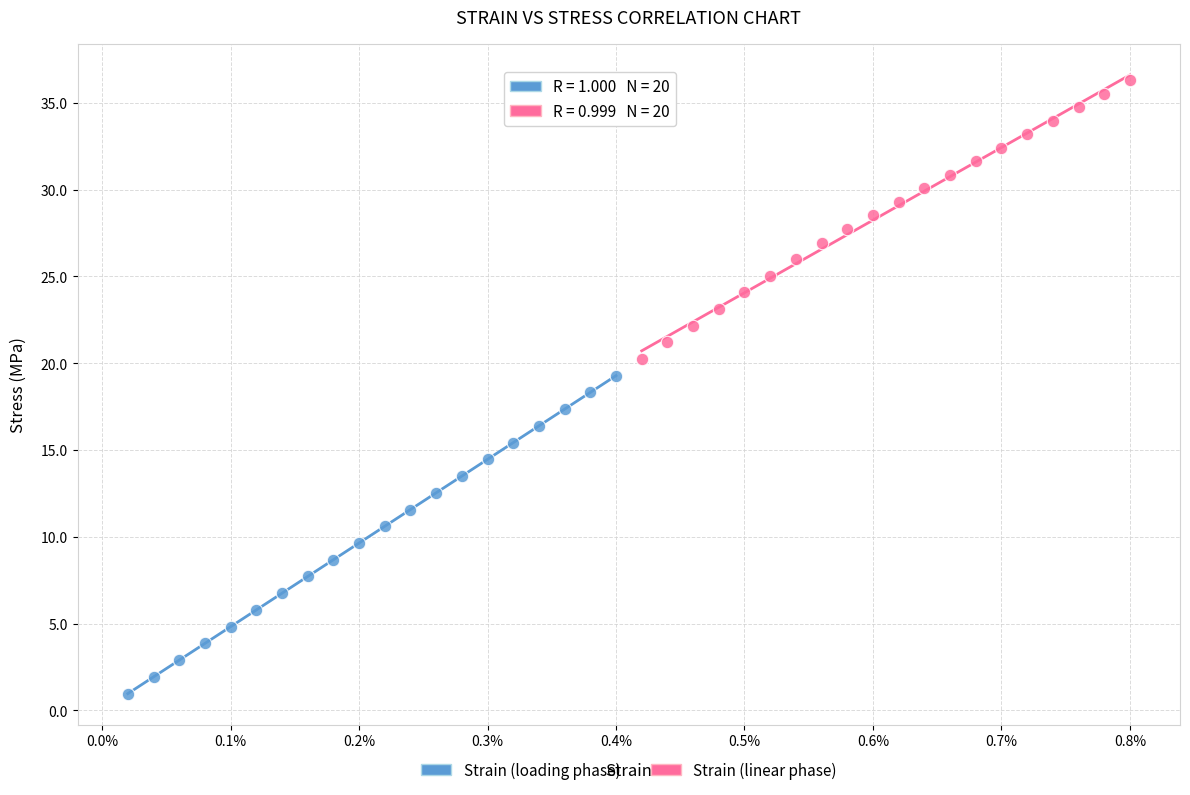

What are all the series names shown in the legend?

Strain (loading phase), Strain (linear phase)